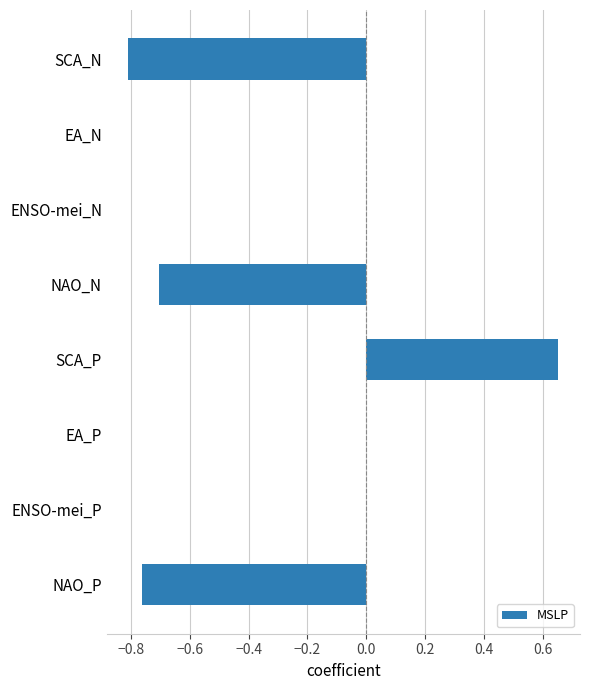

What is the change in value from SCA_N to EA_P?

+0.8